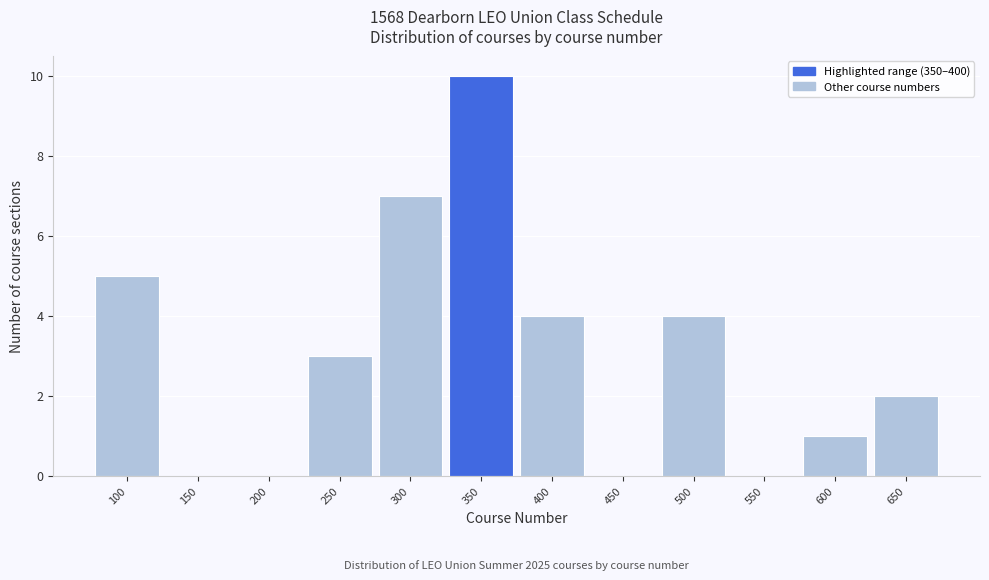

Reading right to left, what are all the values shown in this chart?

650=2	600=1	550=0	500=4	450=0	400=4	350=10	300=7	250=3	200=0	150=0	100=5